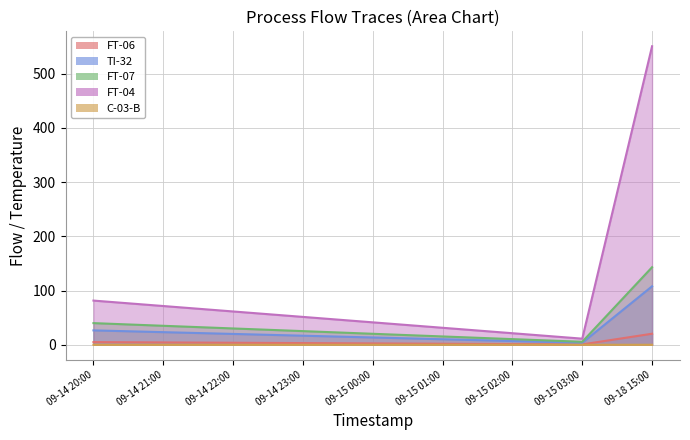

At which label is FT-04 closest to 280?

09-14 20:00